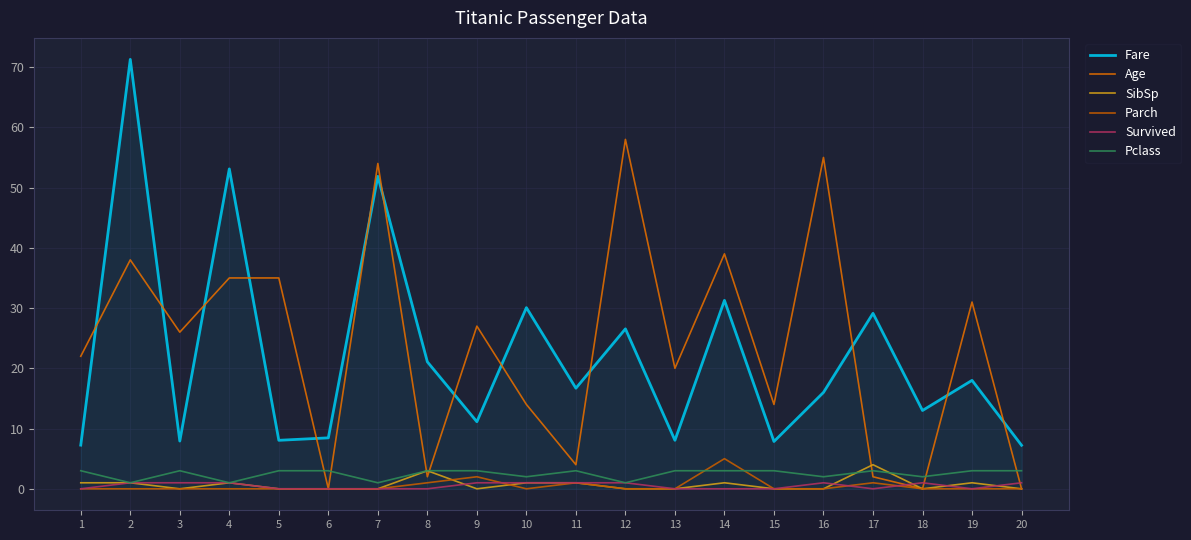

How many interior local valleys does the Pclass series have?

7